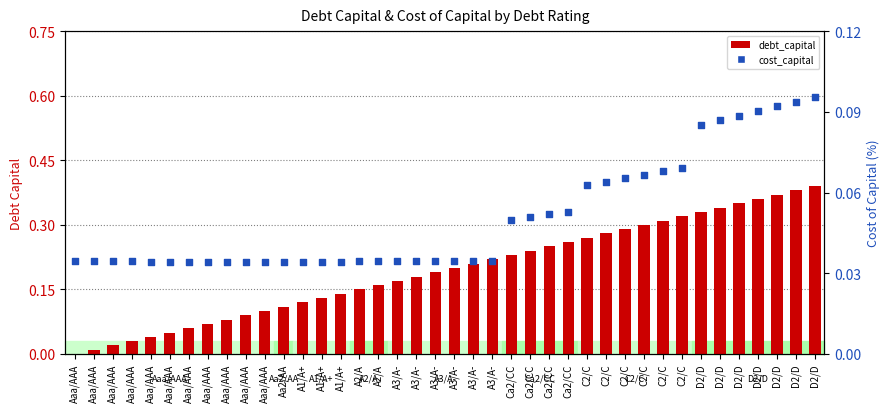

What are all the series names shown in the legend?

debt_capital, cost_capital